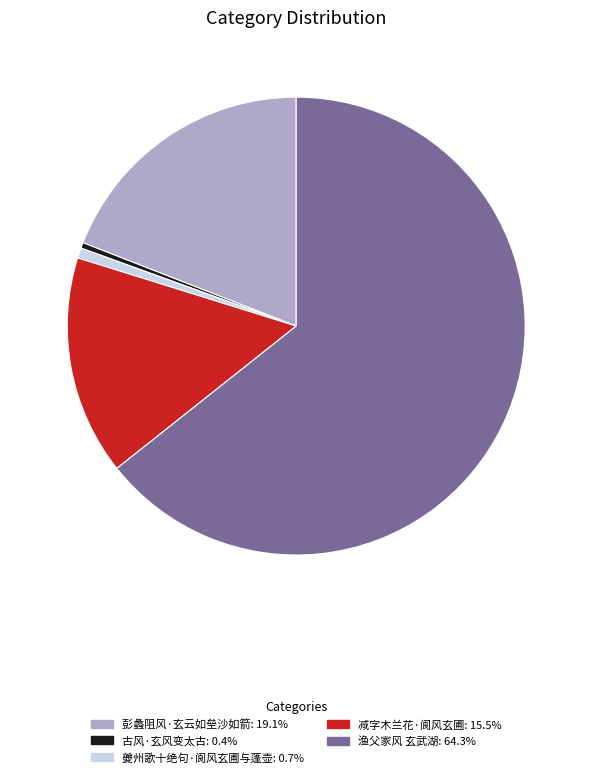

Do 彭蠡阻风·玄云如垒沙如箭 and 减字木兰花·阆风玄圃 together represent more than half of the pie?

No